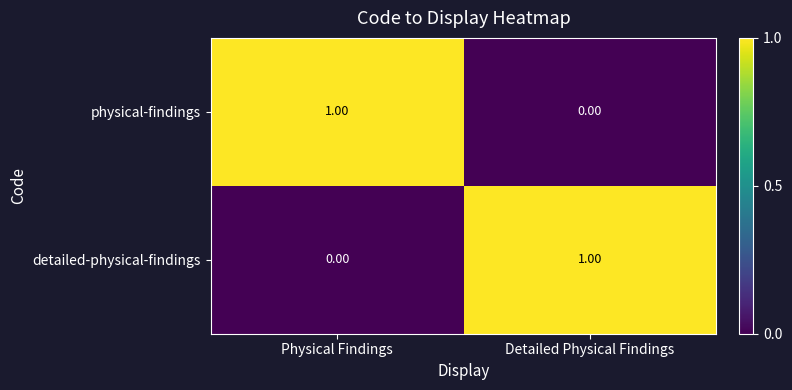

At Detailed Physical Findings, list the series in order from largest to smallest.

detailed-physical-findings, physical-findings